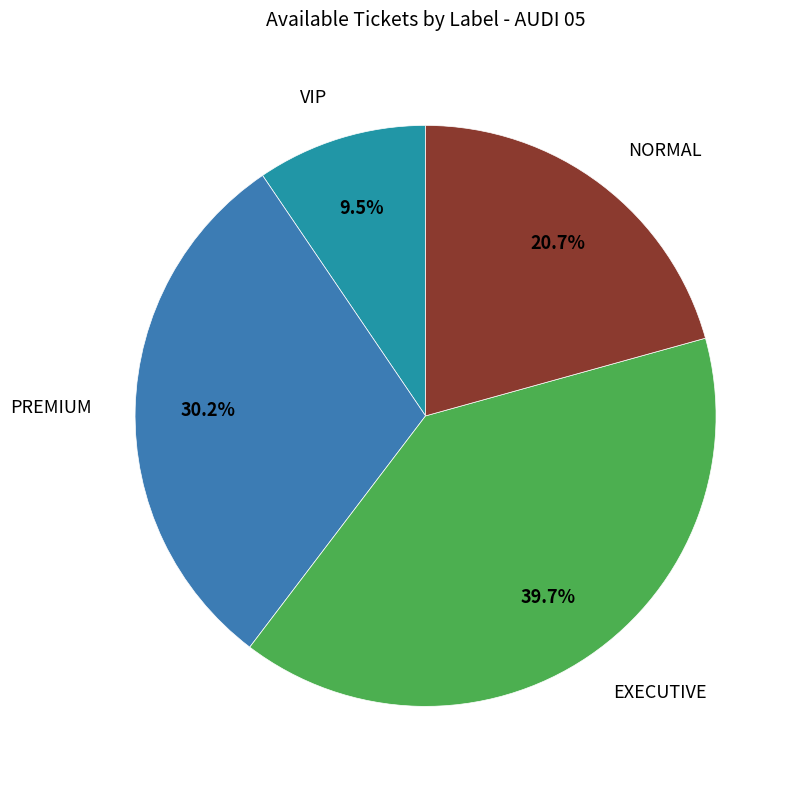

Count the number of slices in the pie.

4